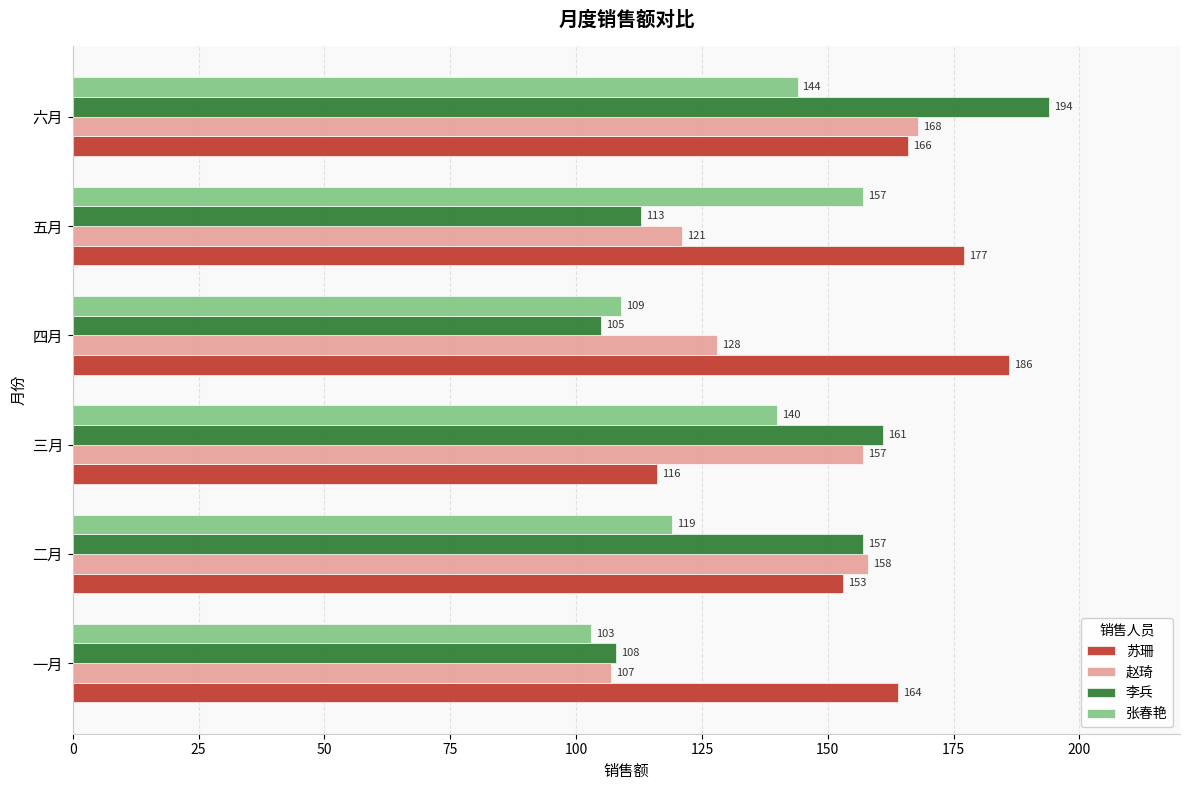

Rank the categories by 李兵 value from lowest to highest.

四月, 一月, 五月, 二月, 三月, 六月